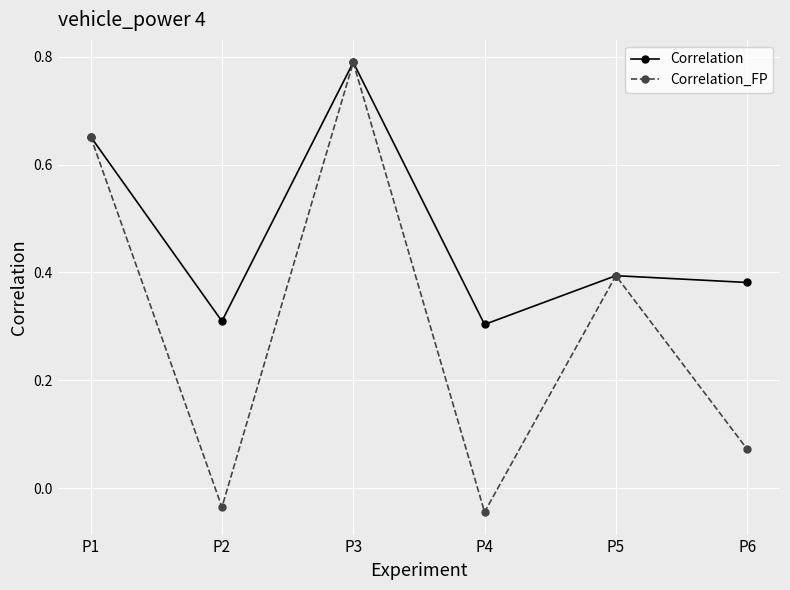

True or false: Correlation has a value of 0.4 at P4.

False